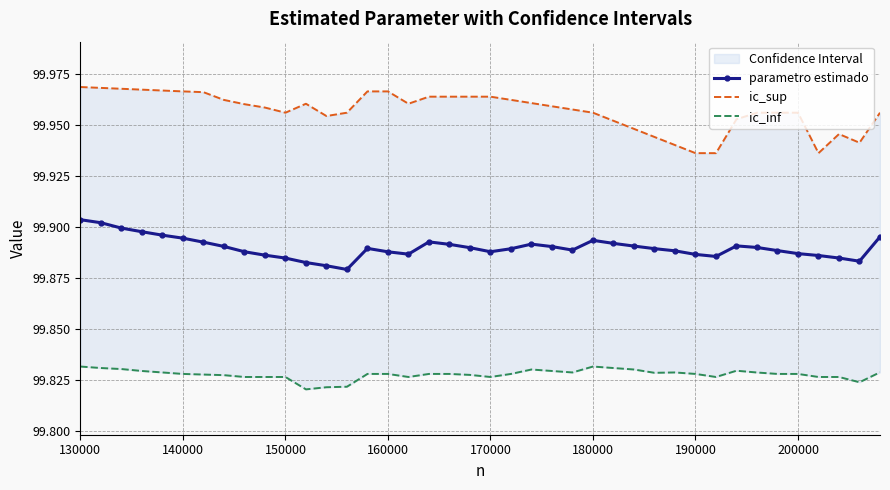

What are all the series names shown in the legend?

parametro estimado, ic_sup, ic_inf